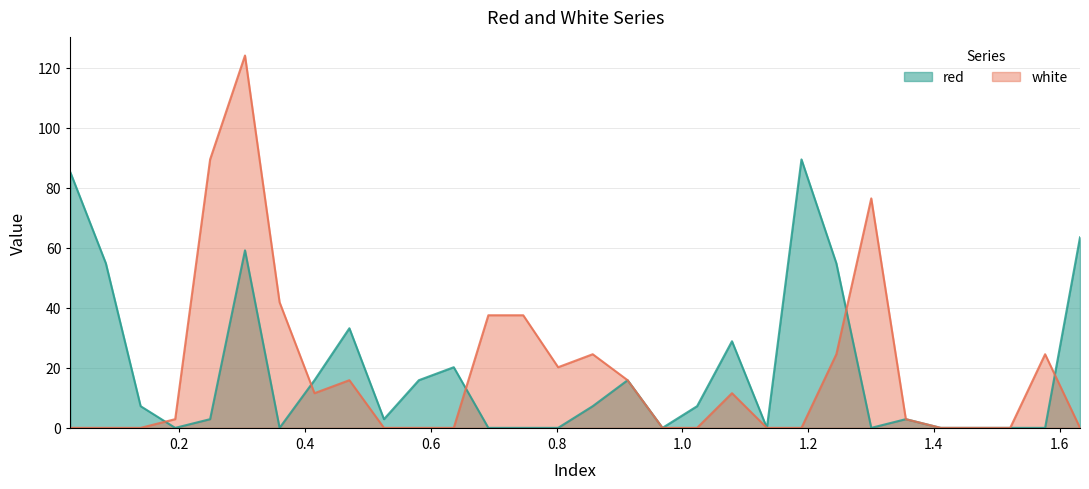

At 0.581, list the series in order from largest to smallest.

red, white